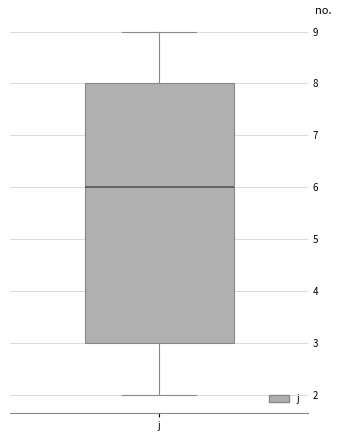

Where does the lower whisker of the box for j end on the y-axis? The values are not printed on the chart, so give them approximately, as read against the axis.

2